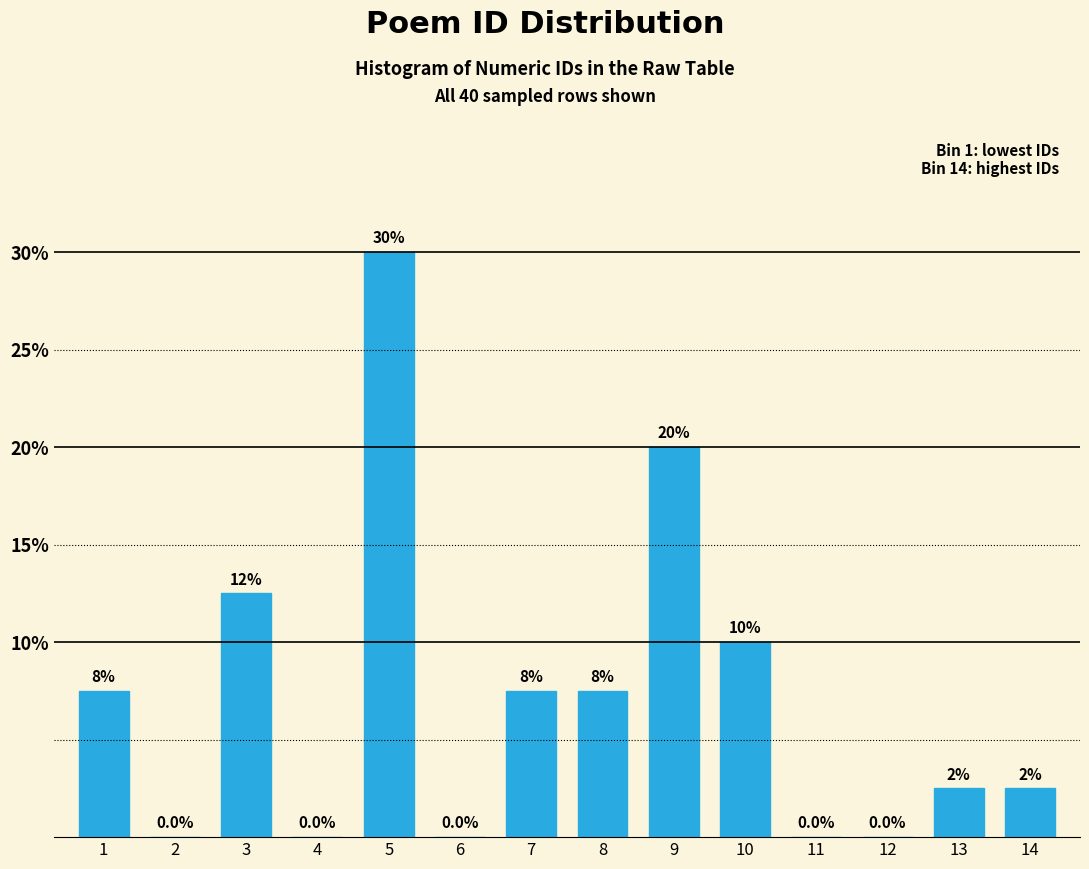

Reading right to left, what are all the values shown in this chart?

14=2.5	13=2.5	12=0.0	11=0.0	10=10.0	9=20.0	8=7.5	7=7.5	6=0.0	5=30.0	4=0.0	3=12.5	2=0.0	1=7.5